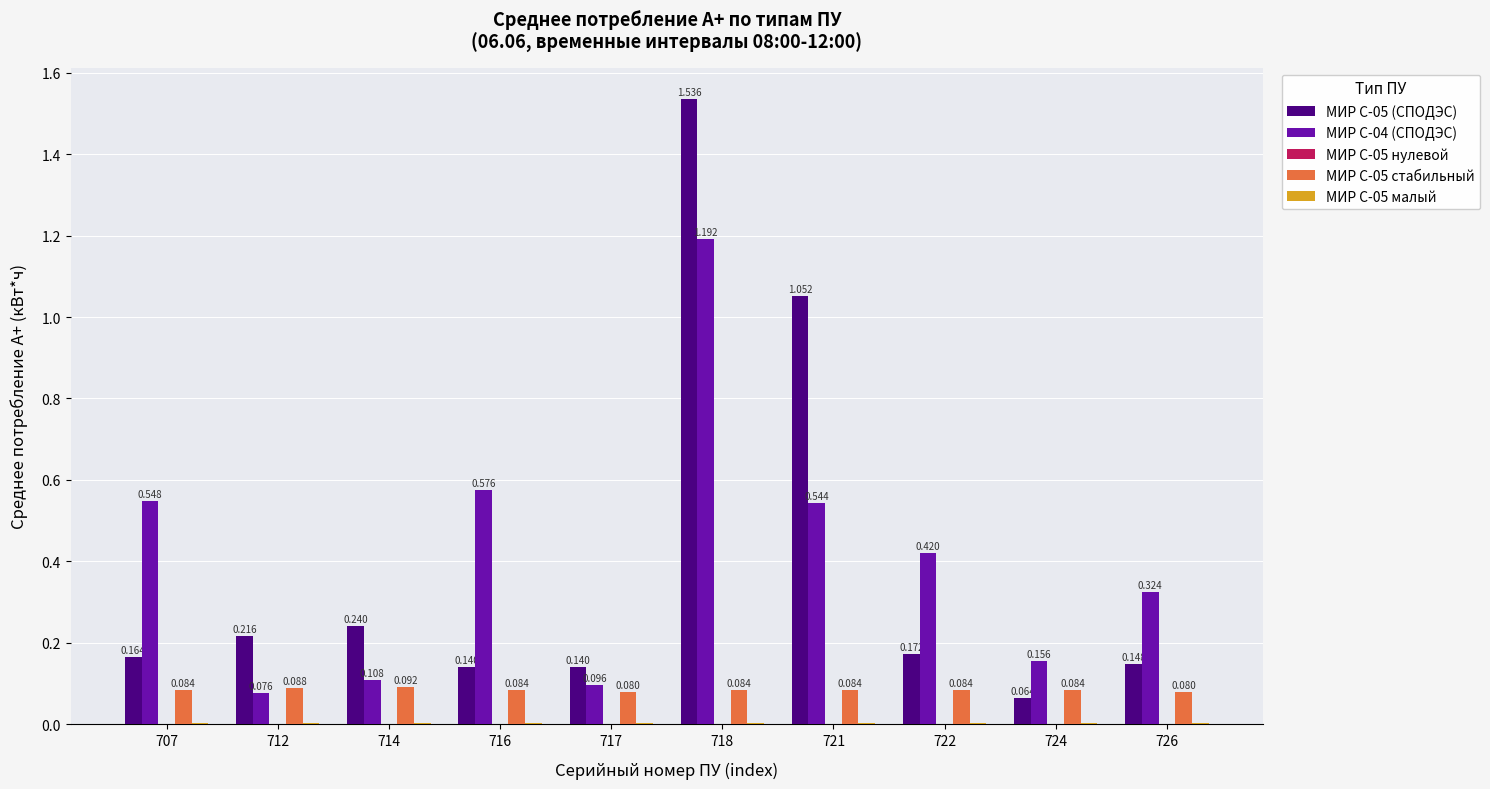

At which category is the sum across all series the highest?

718